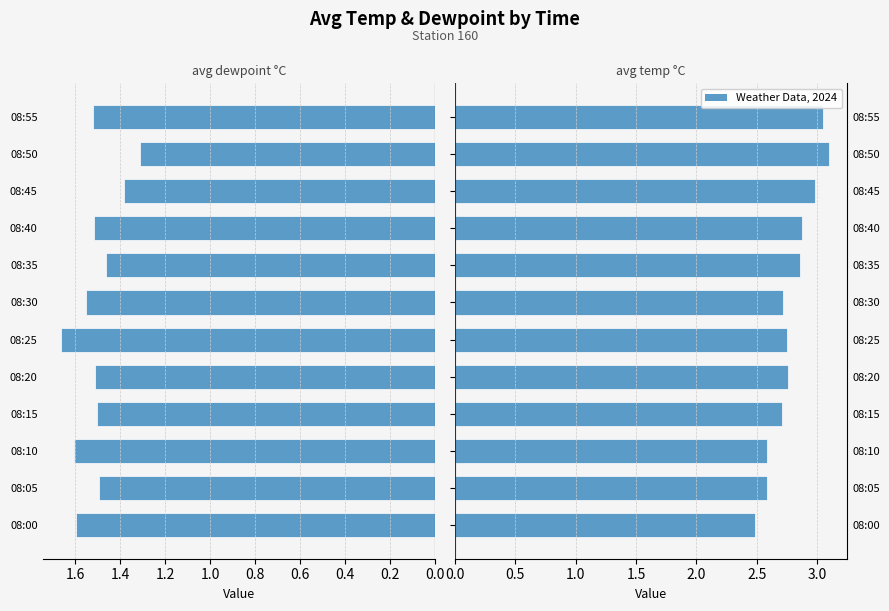

How many avg dewpoint °C values are between 1 and 2?

12